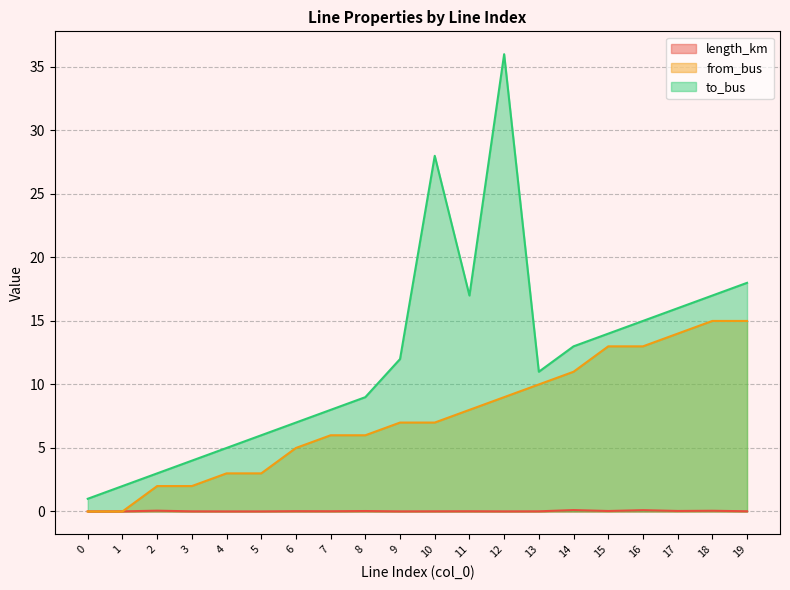

What is the value of the from_bus point at the 9th from the left?

6.0